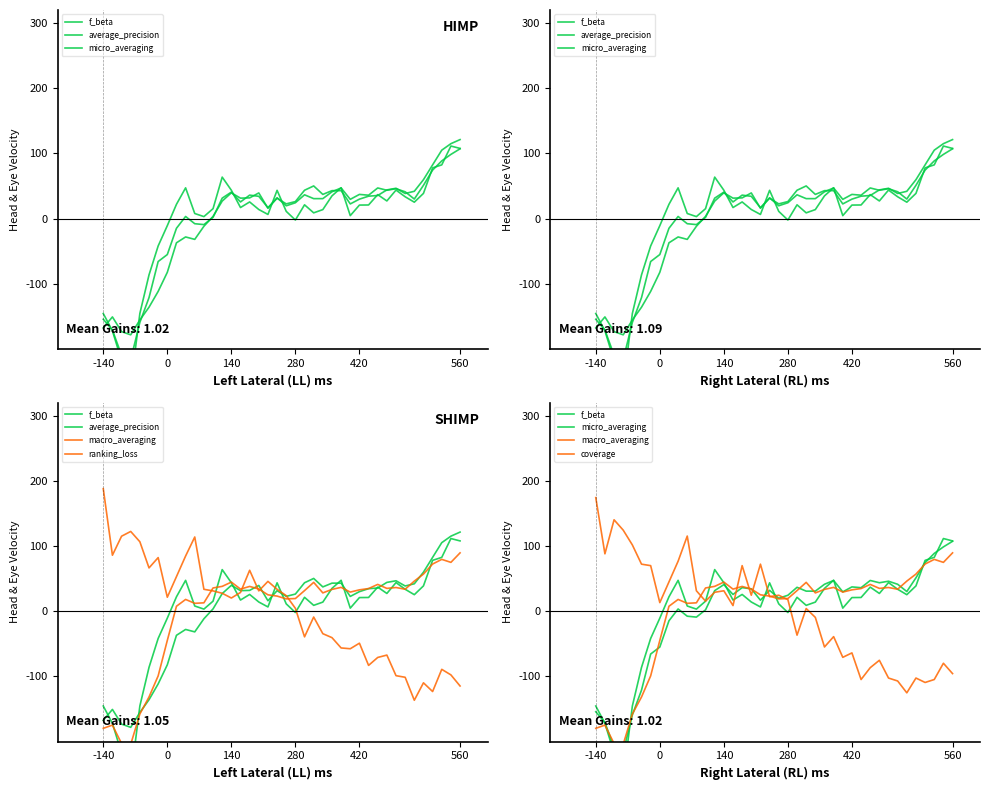

What is the highest value of the average_precision series?

121.3